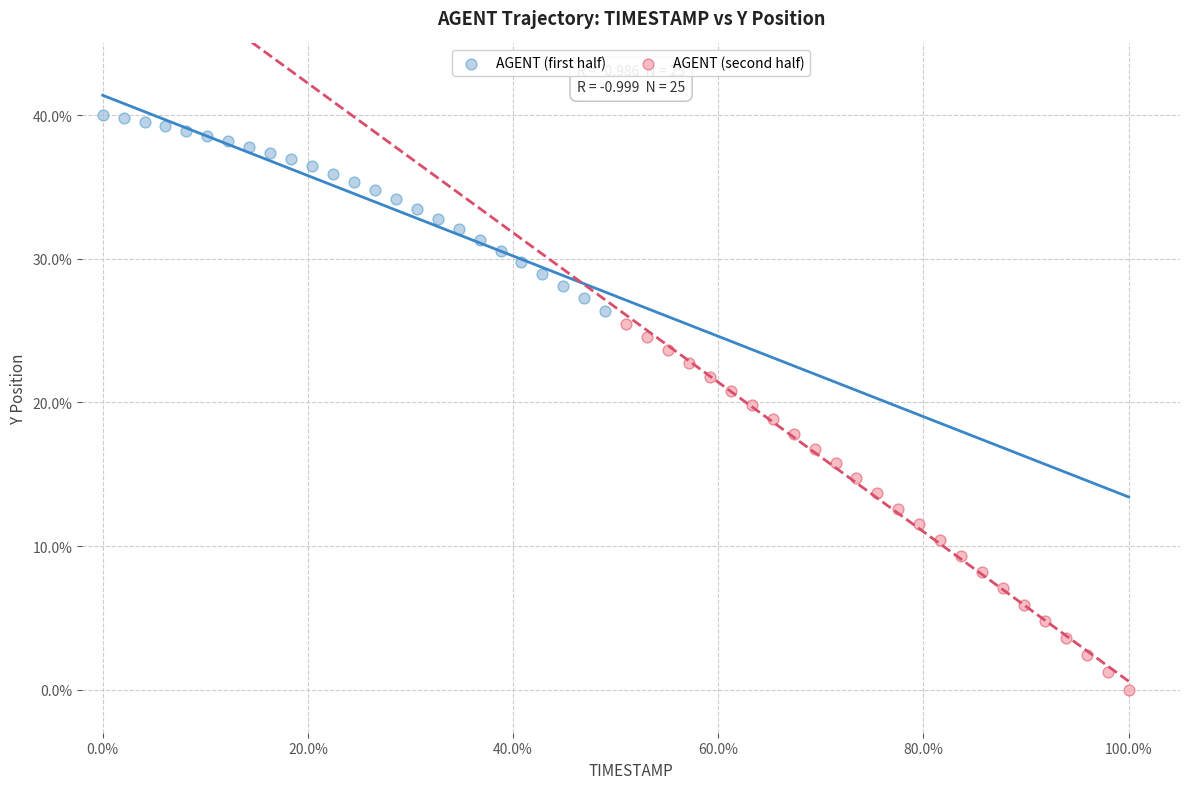

Which series contains the highest Y value?

AGENT (first half)